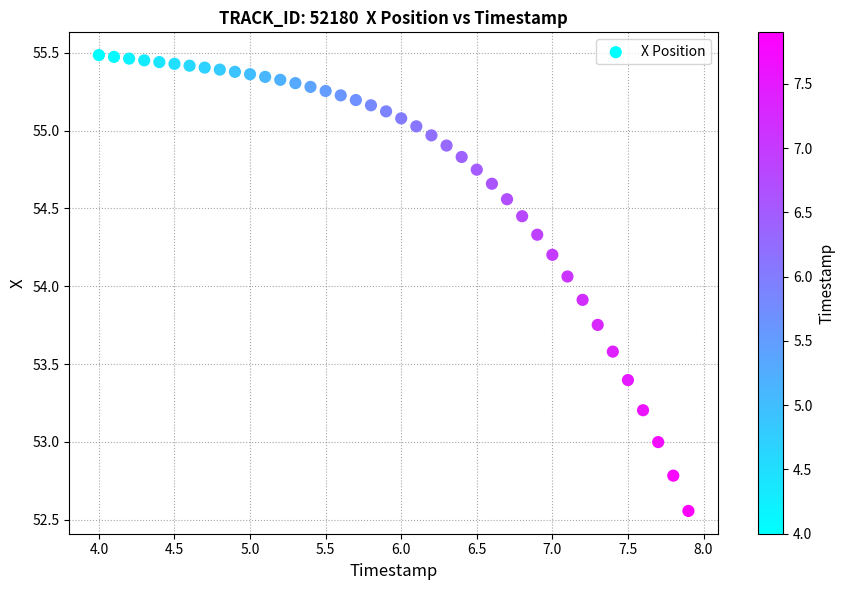

What is the range of X values (max minus min)?

3.9